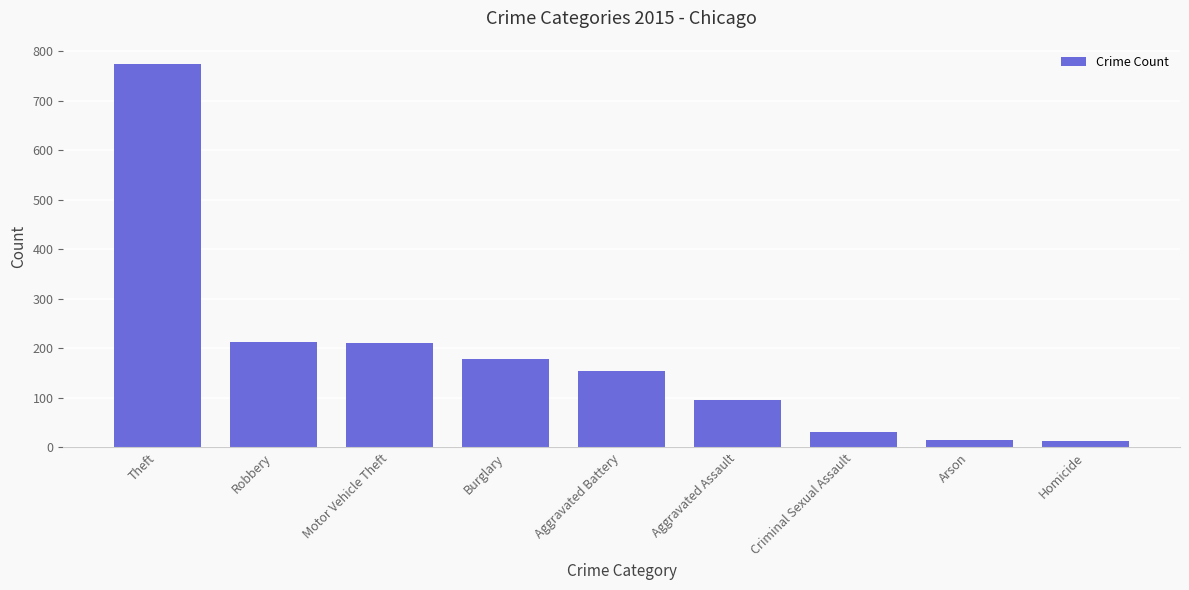

What is the sum of the values at Motor Vehicle Theft and Arson?

226